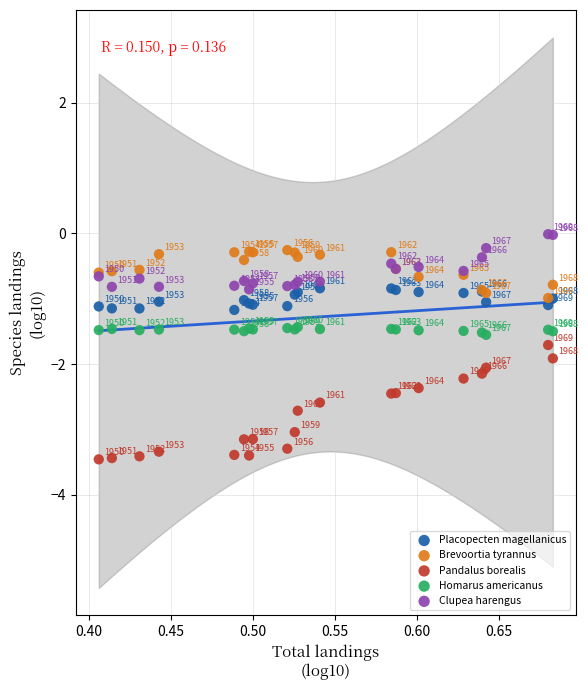

In the Pandalus borealis series, what Y value is closest to -2?

-2.1